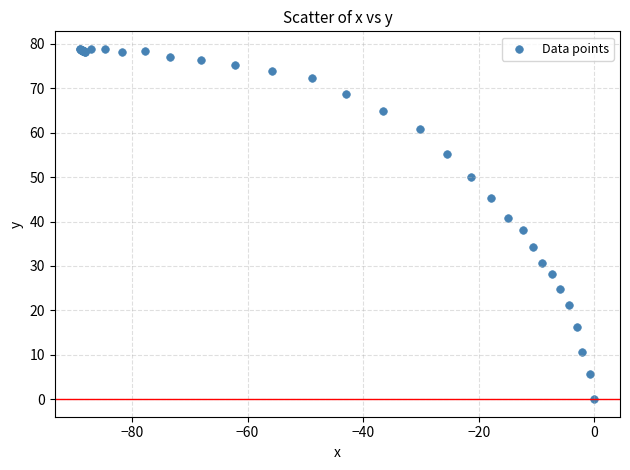

What Y value in the scatter plot is closest to 39?

38.0